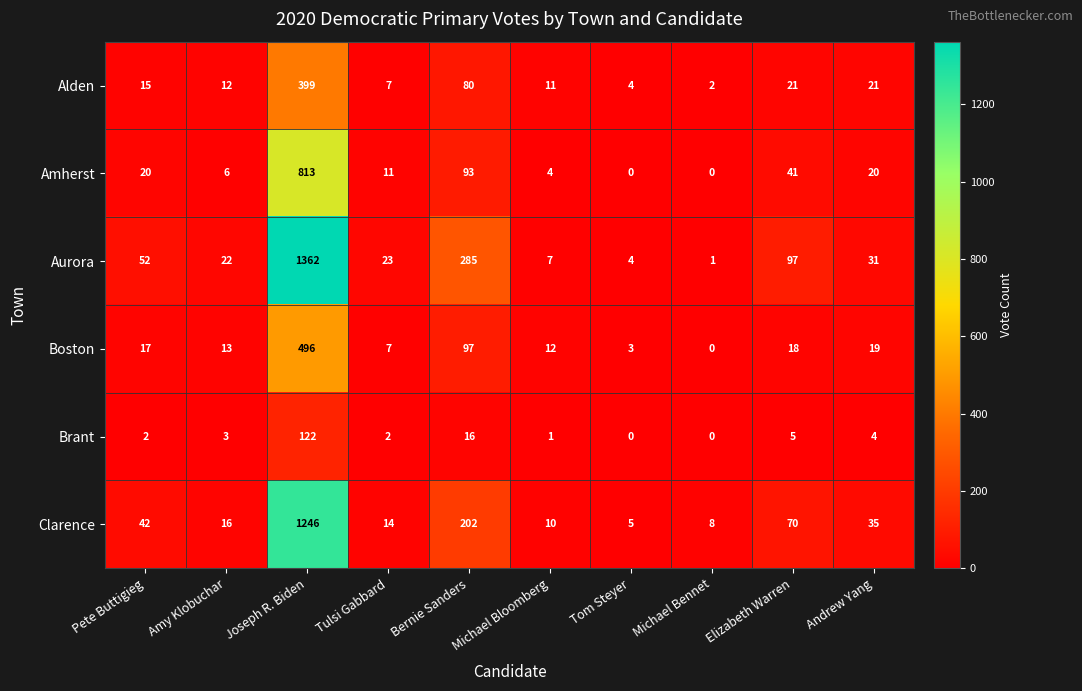

What is the approximate value of Boston at Bernie Sanders?

97